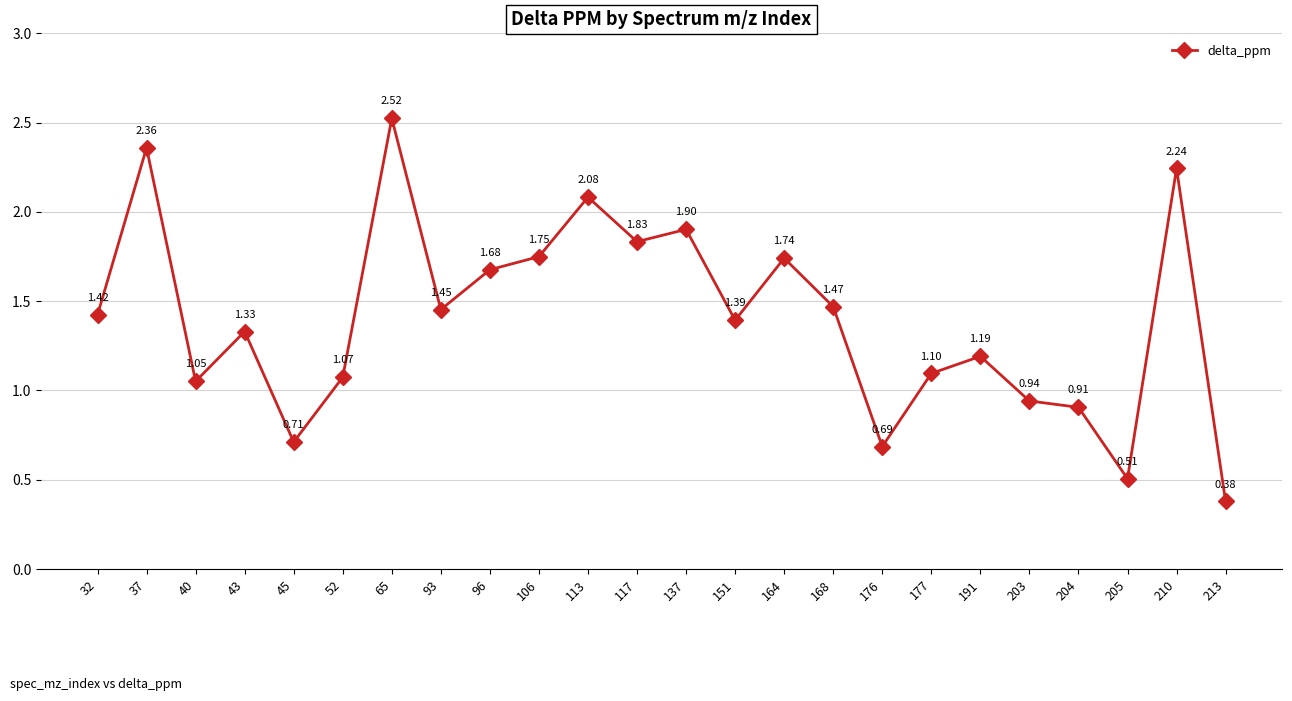

Which label corresponds to the largest value in the chart?

65